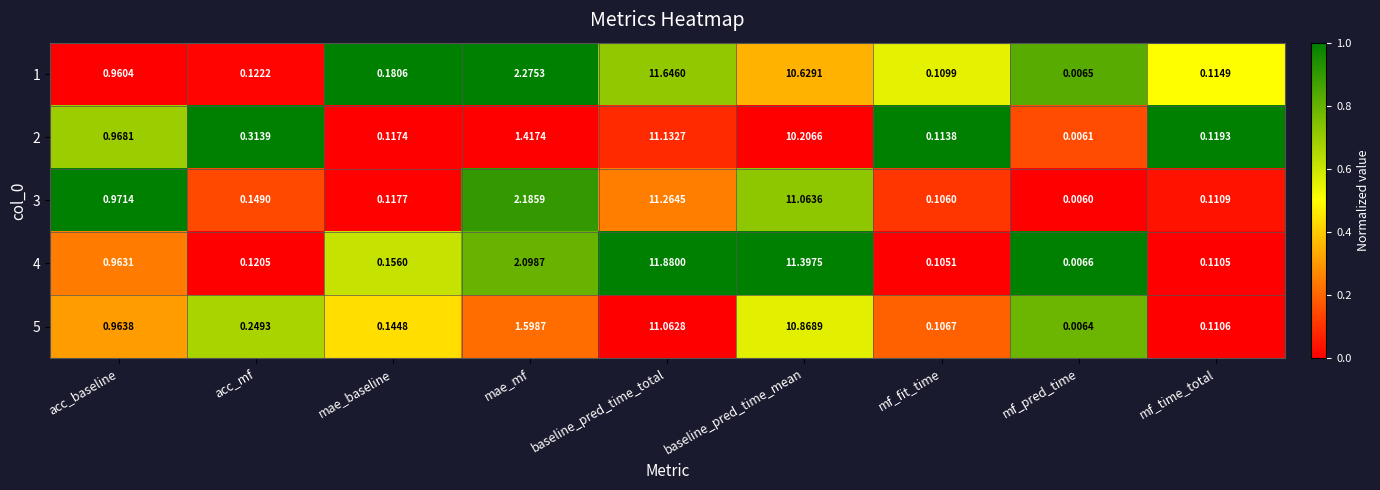

Where is 3 nearest to the value 5?

mae_mf